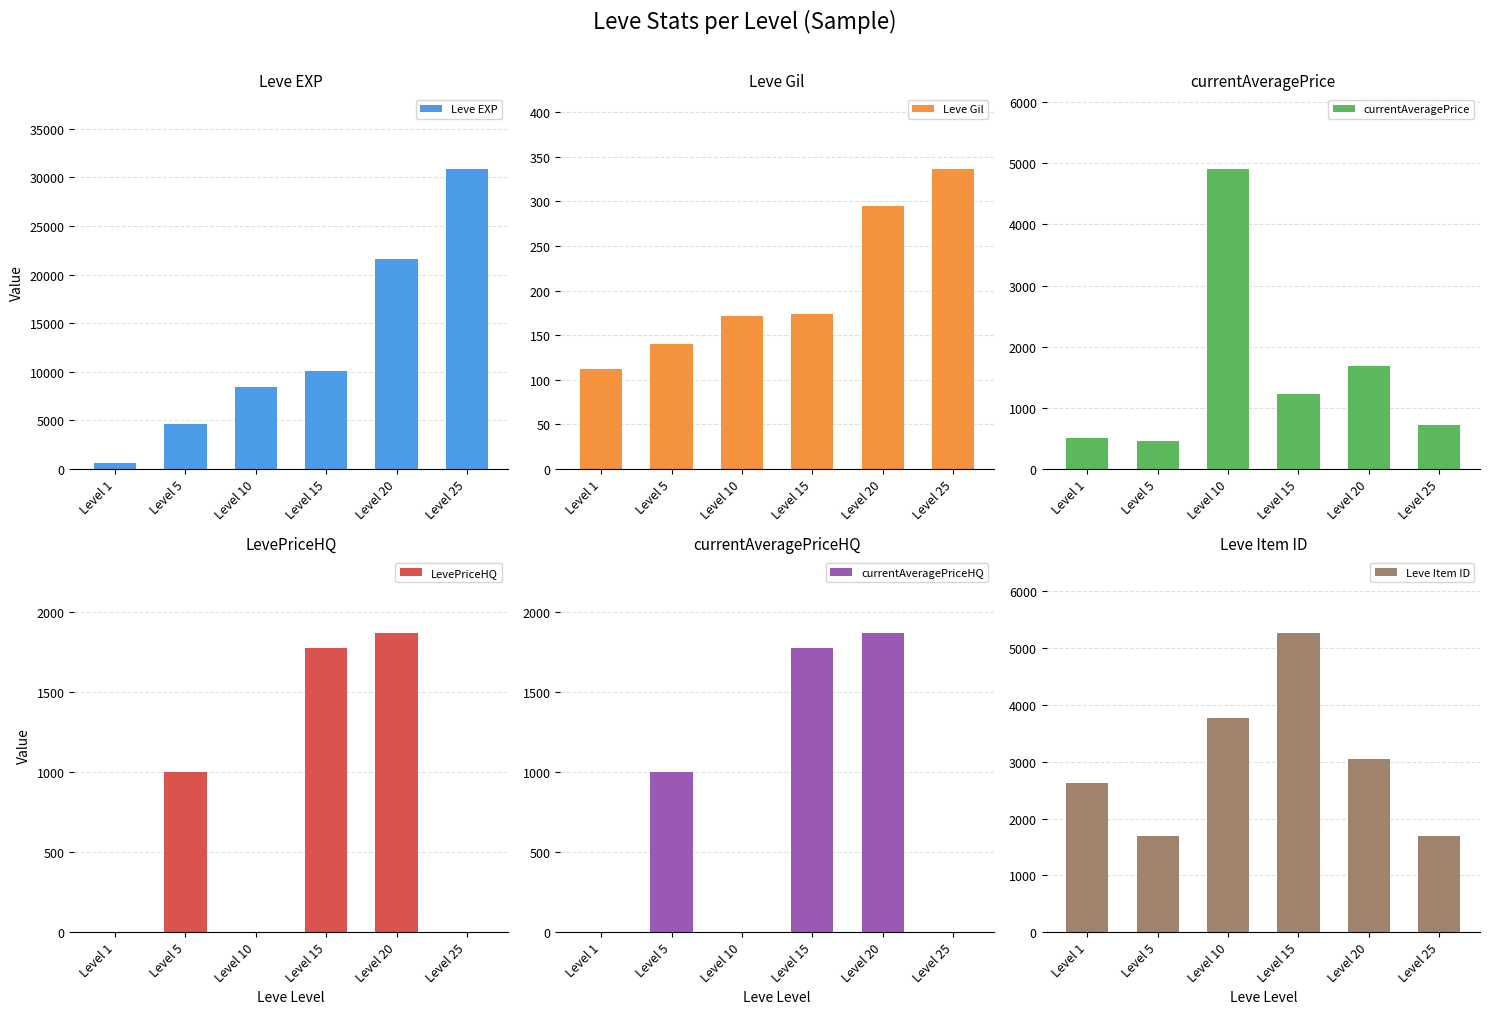

List the labels in order of Leve Gil value, smallest first.

Level 1, Level 5, Level 10, Level 15, Level 20, Level 25